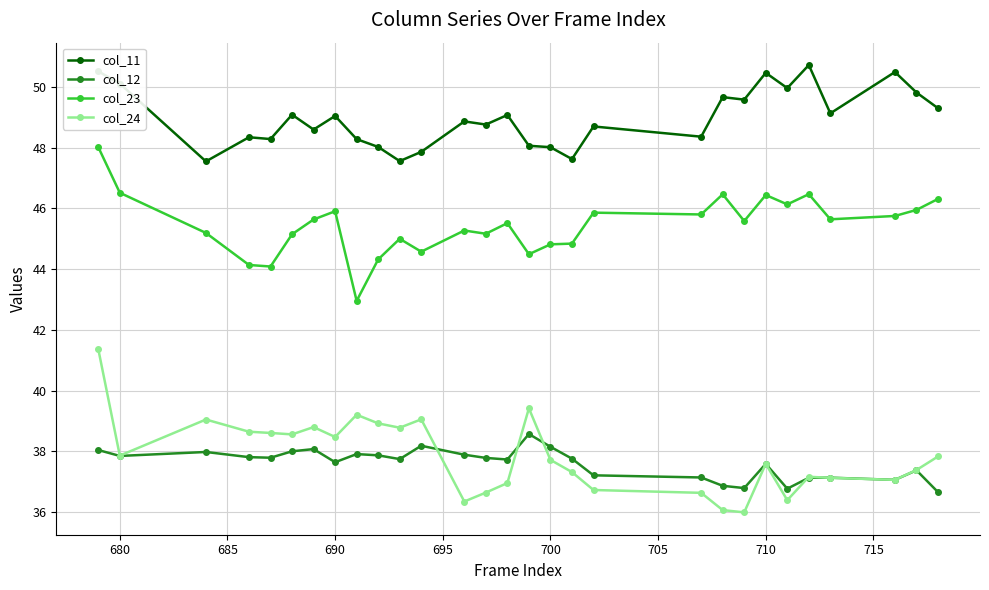

What is the average value of the col_23 series?

45.4